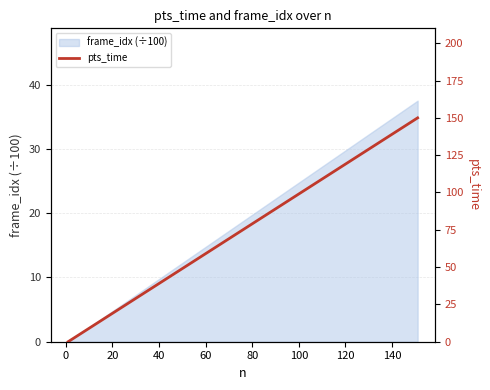

What is the label of the 4th point from the left?

40